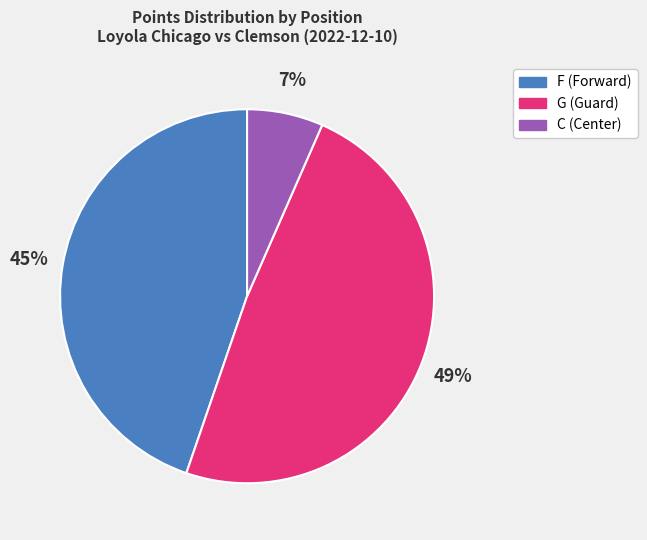

To the nearest percent, what is the difference between the largest and smallest slice percentages?

42%